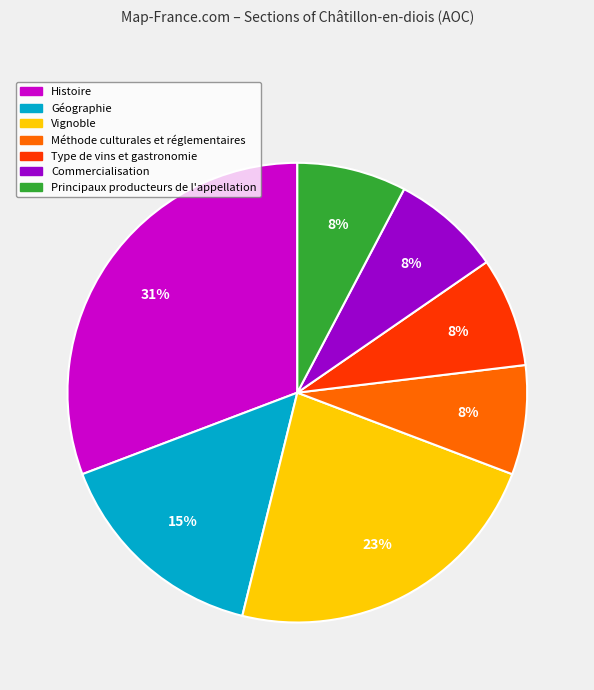

To the nearest percent, what is the difference between the largest and smallest slice percentages?

23%